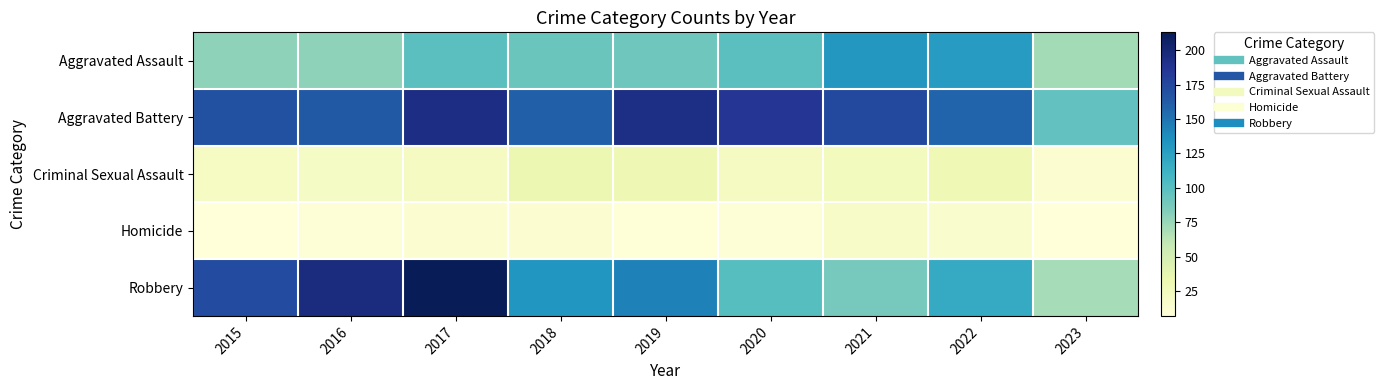

Reading left to right, what are all the values shown in this chart?

Aggravated Assault: 2015=79	2016=79	2017=99	2018=93	2019=91	2020=99	2021=131	2022=128	2023=71
Aggravated Battery: 2015=169	2016=164	2017=194	2018=160	2019=193	2020=186	2021=174	2022=158	2023=96
Criminal Sexual Assault: 2015=21	2016=20	2017=23	2018=33	2019=31	2020=23	2021=25	2022=30	2023=12
Homicide: 2015=7	2016=10	2017=13	2018=12	2019=8	2020=9	2021=19	2022=15	2023=7
Robbery: 2015=172	2016=196	2017=213	2018=132	2019=143	2020=101	2021=88	2022=118	2023=70